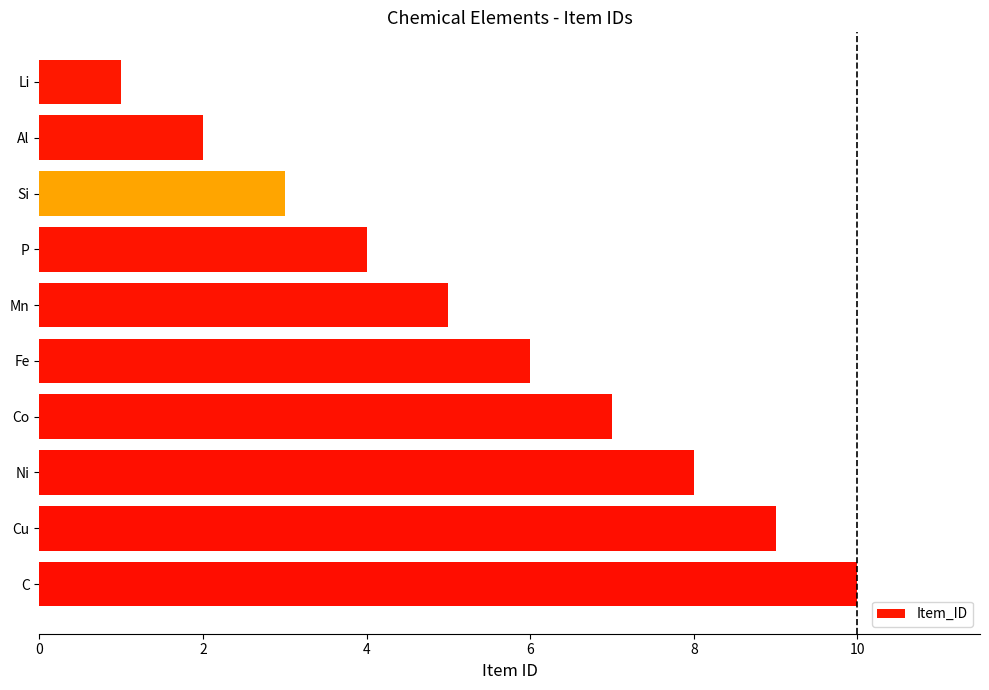

Read the value at Co.

7